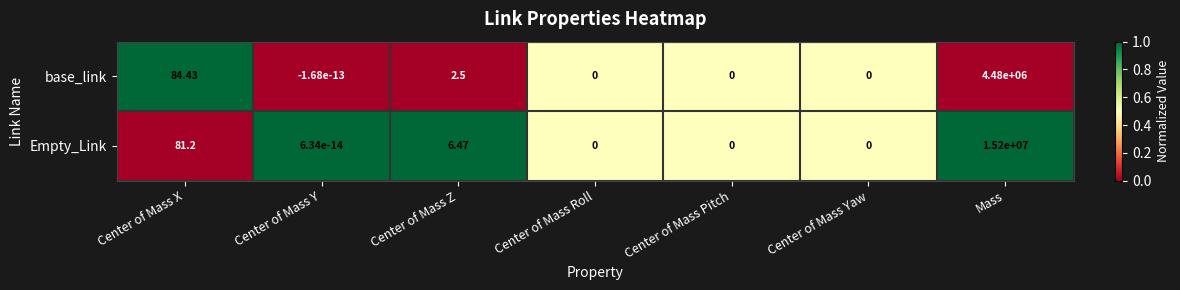

At Center of Mass X, list the series in order from smallest to largest.

Empty_Link, base_link